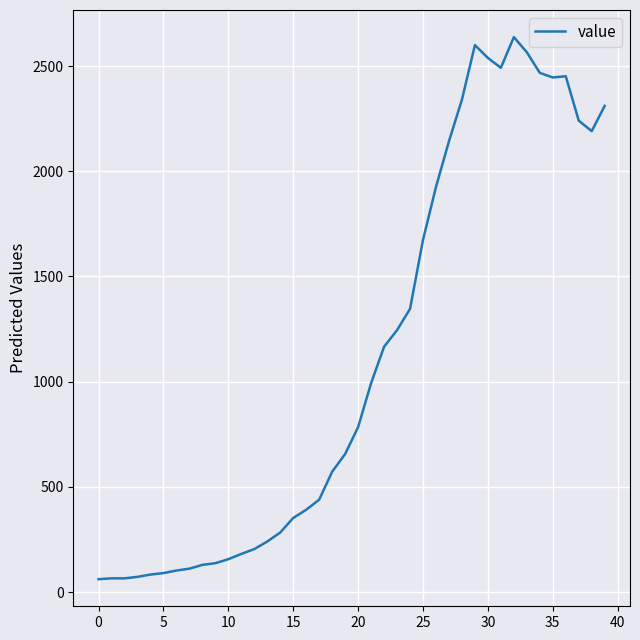

What is the smallest value displayed?

61